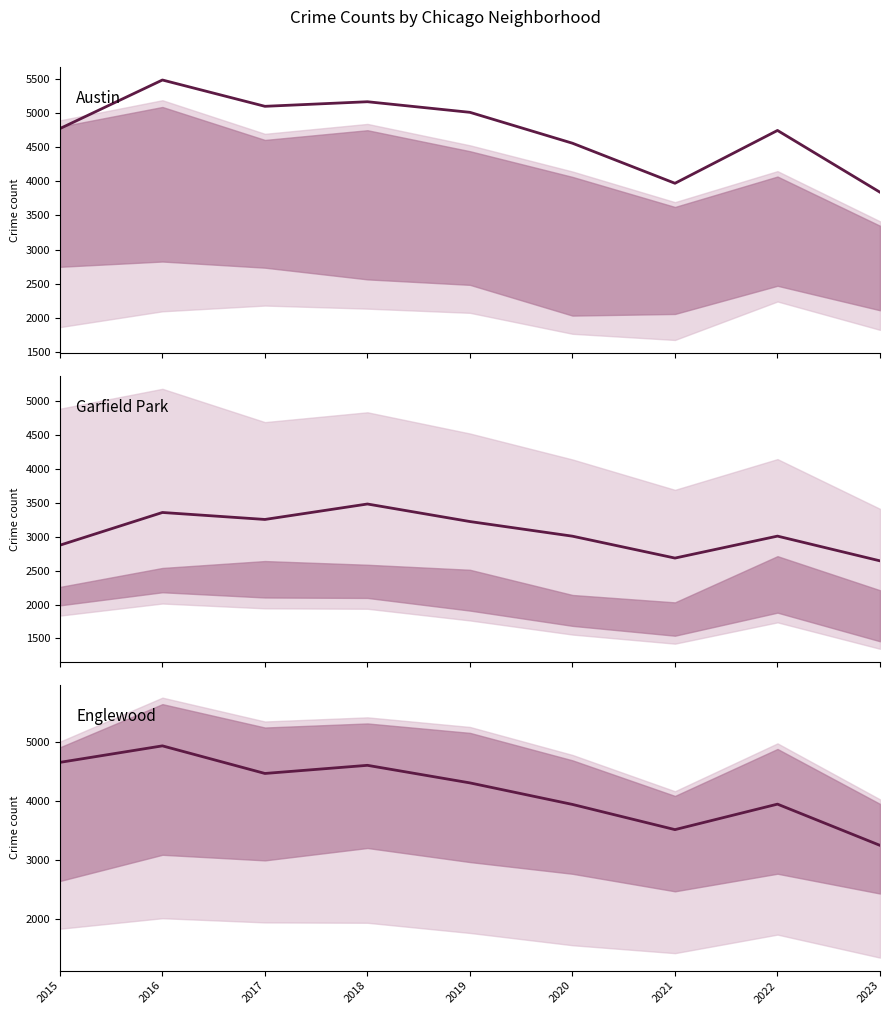

Between 2020 and 2022, which series saw the biggest shift?

Austin